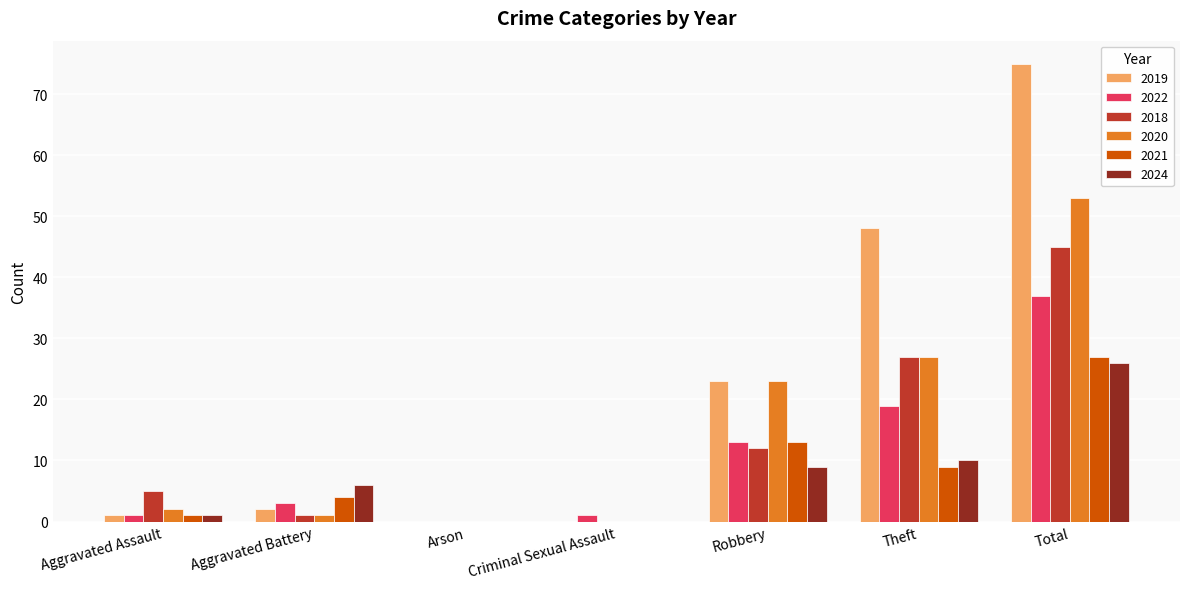

At which category is the sum across all series the highest?

Total